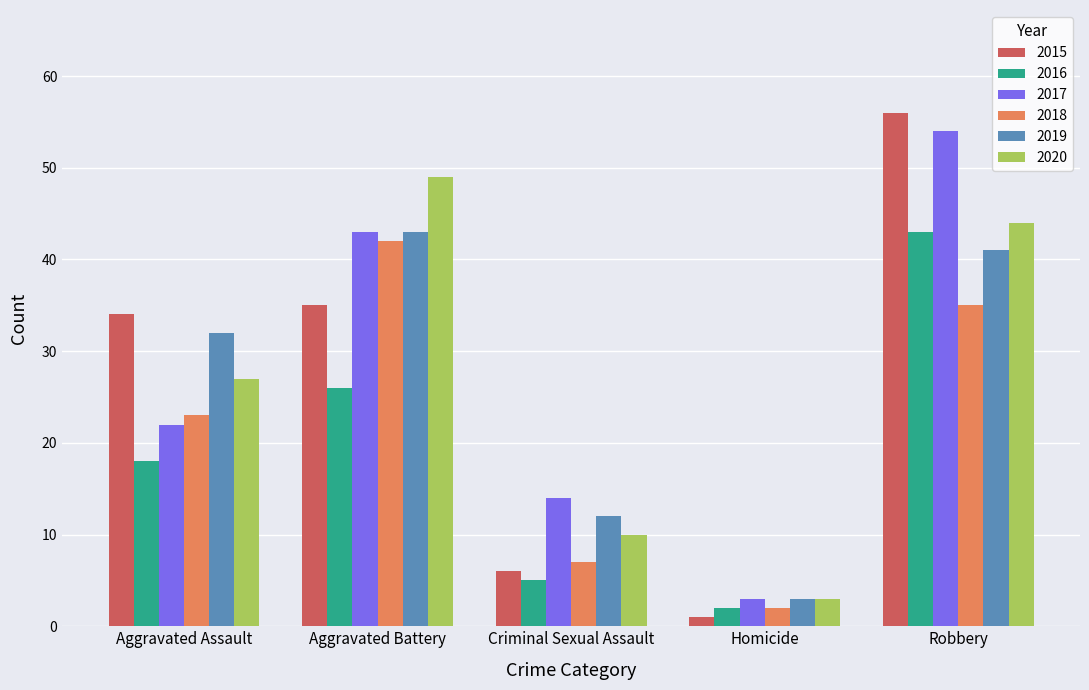

What is the label of the 3rd bar from the left?

Criminal Sexual Assault